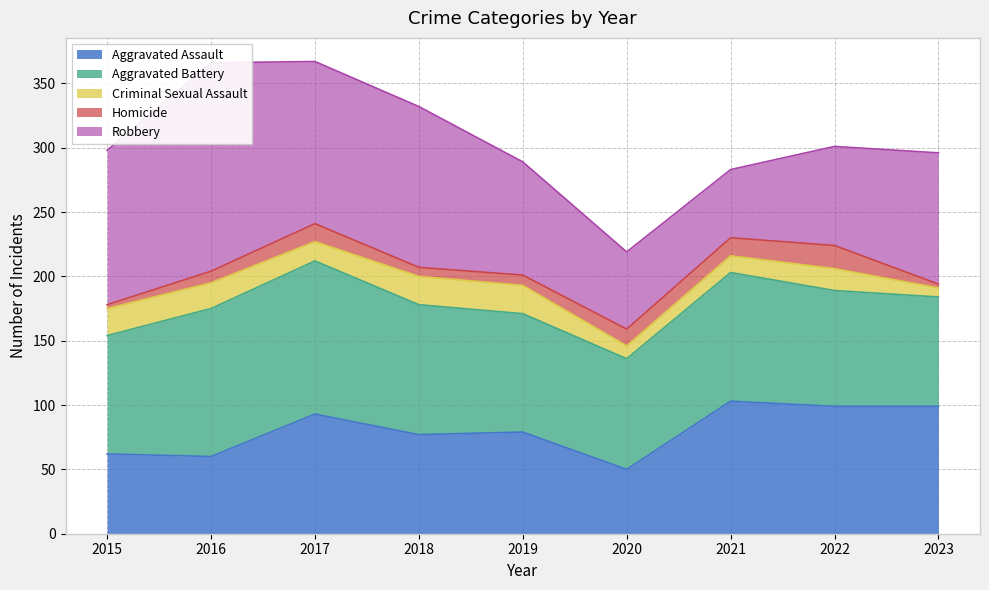

Where is Aggravated Assault nearest to the value 76?

2018